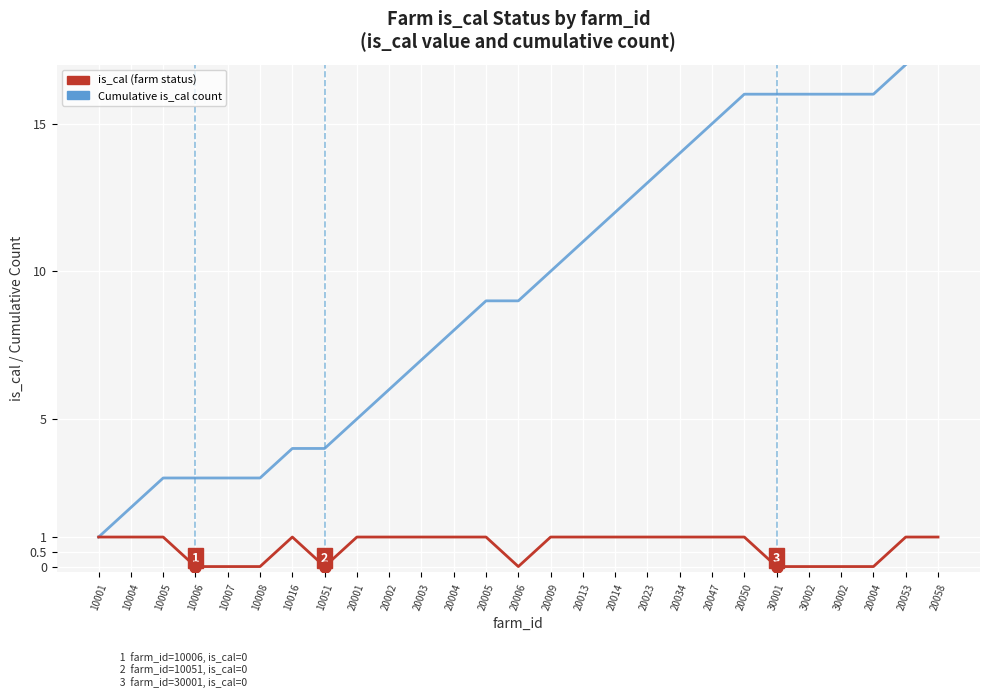

List the series in order of their overall mean, highest first.

Cumulative is_cal count, is_cal (farm status)